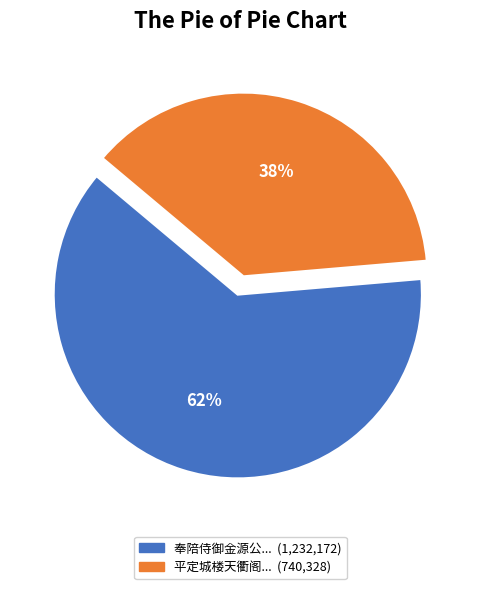

Does any single category account for the majority?

Yes